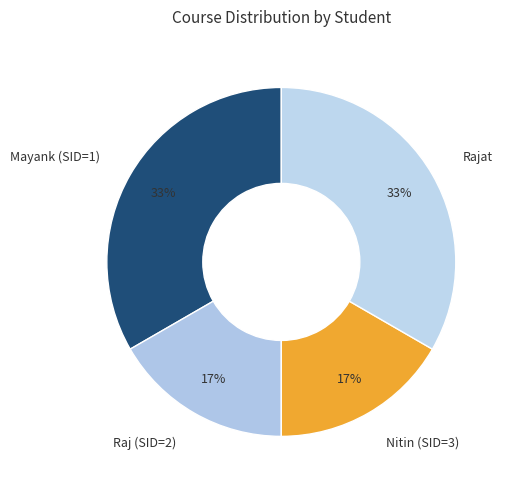

What is the ratio of the value at Mayank (SID=1) to the value at Rajat?

1.0